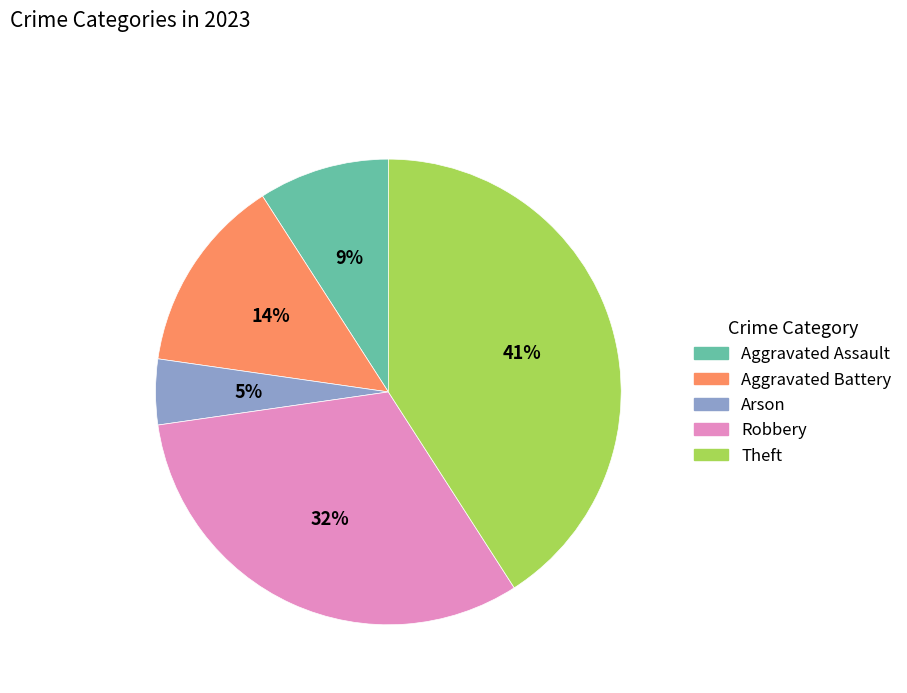

Rank the categories by value from highest to lowest.

Theft, Robbery, Aggravated Battery, Aggravated Assault, Arson